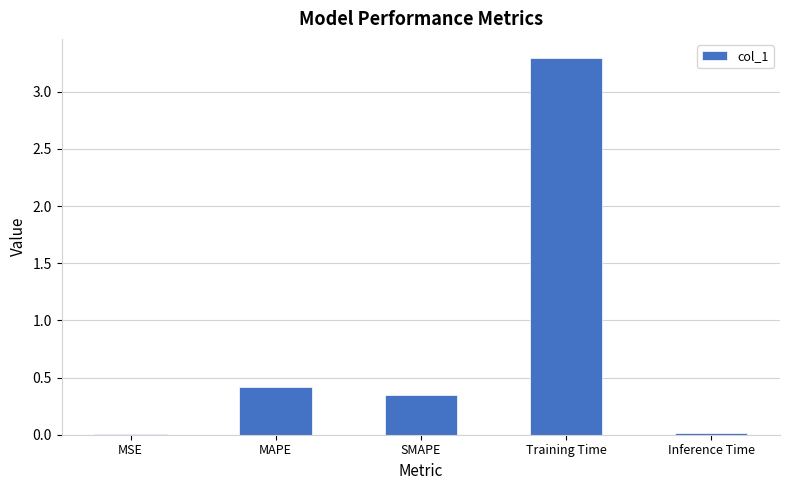

Does the chart contain stacked bars?

No